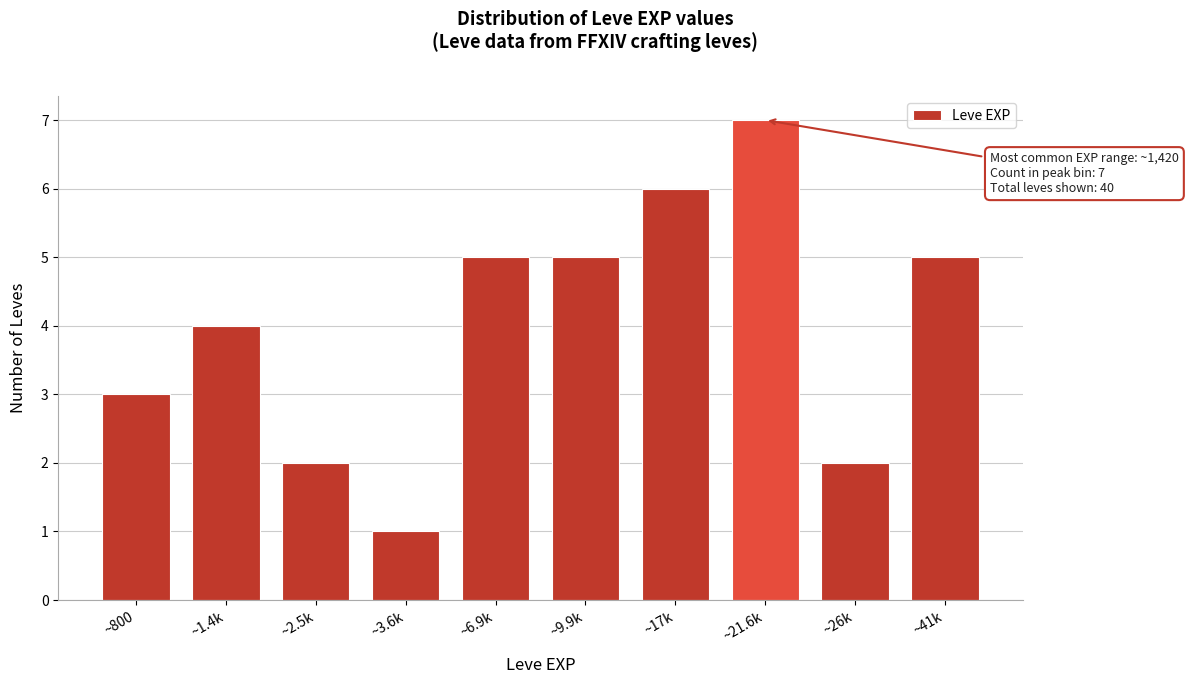

Reading right to left, transcribe all the data shown in this chart.

5	2	7	6	5	5	1	2	4	3